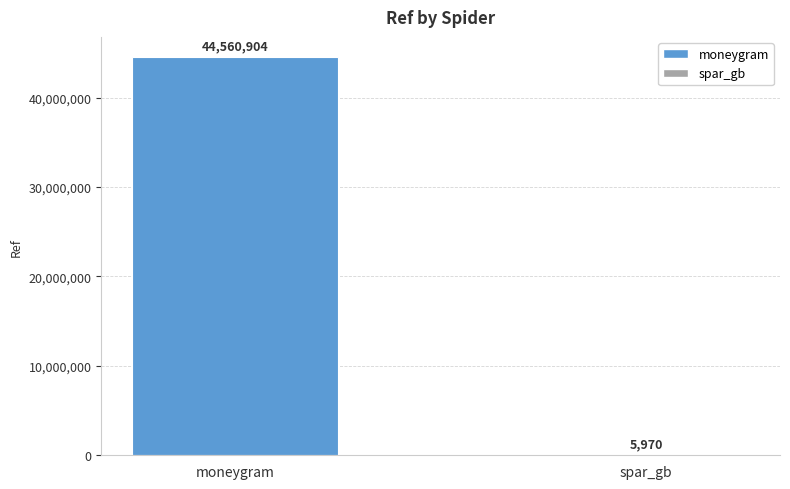

What is the change in value from moneygram to spar_gb?

-44554934